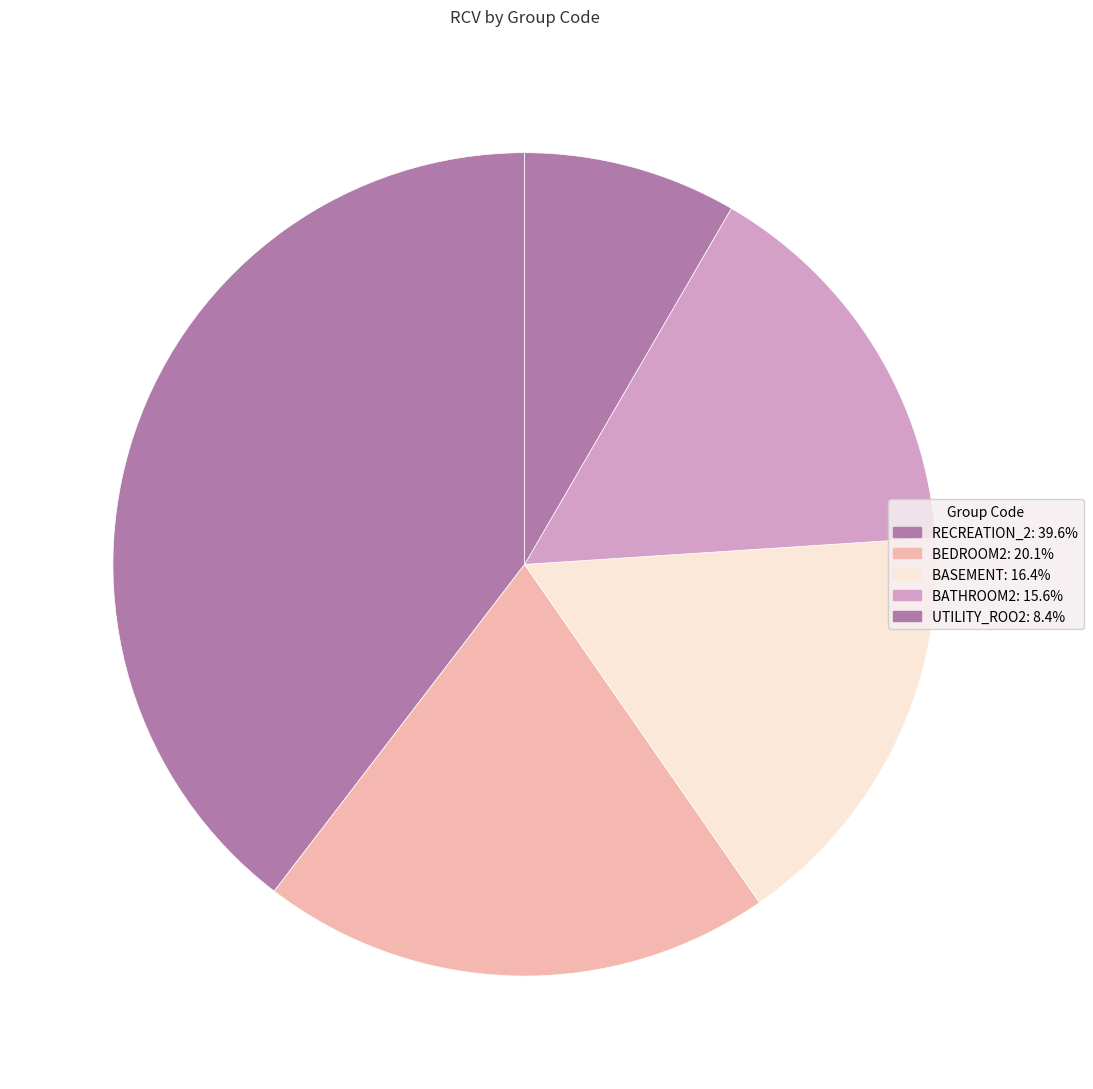

How many segments does this pie chart have?

5